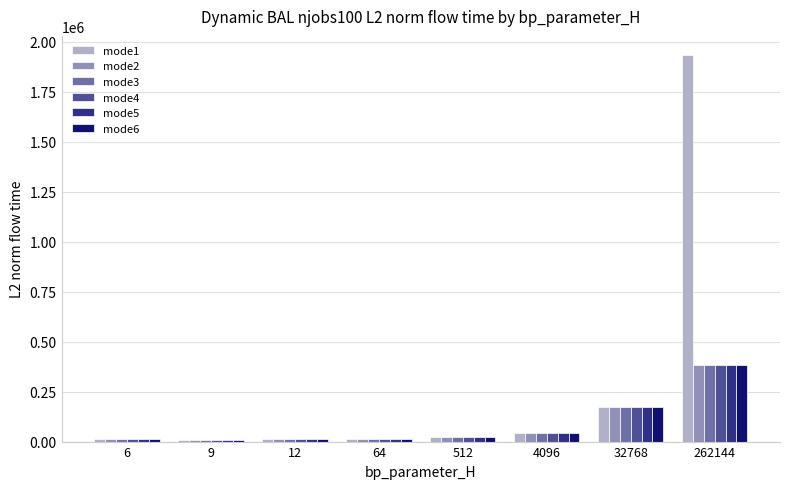

What is the average value of the mode2 series?

83166.5